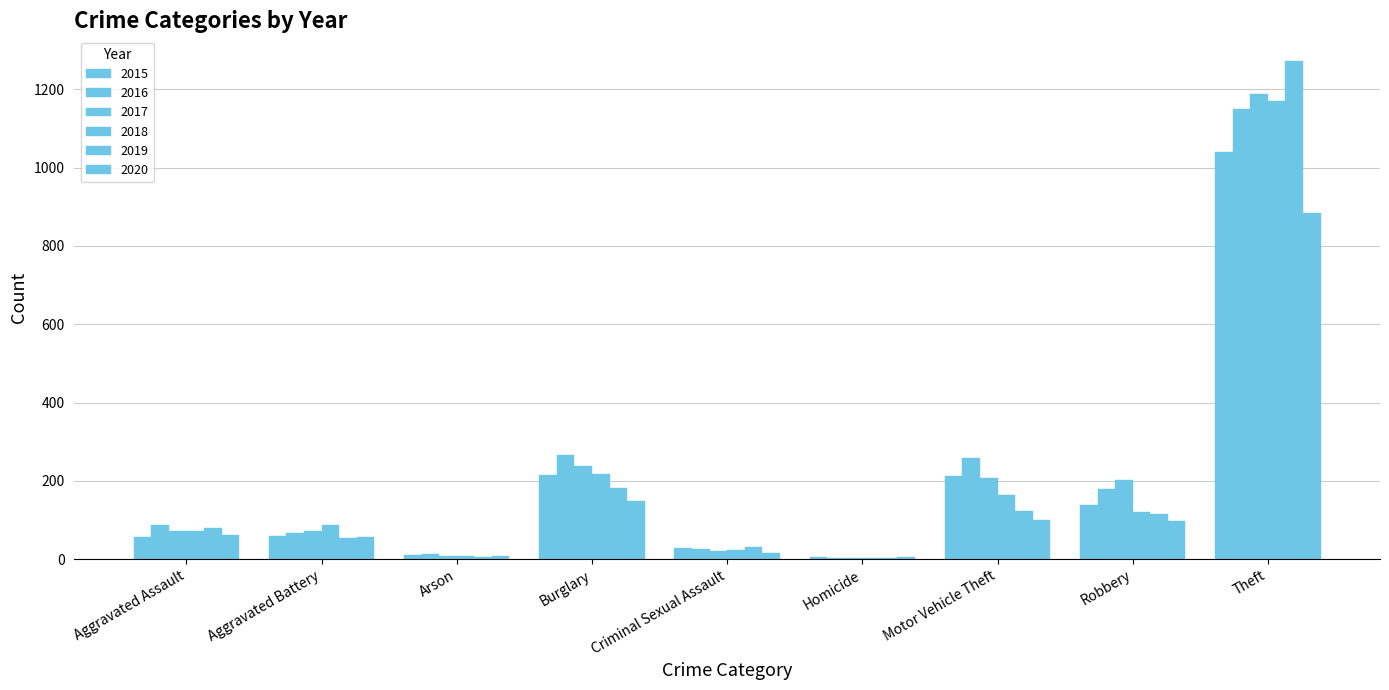

What is the label of the 5th bar from the right?

Criminal Sexual Assault